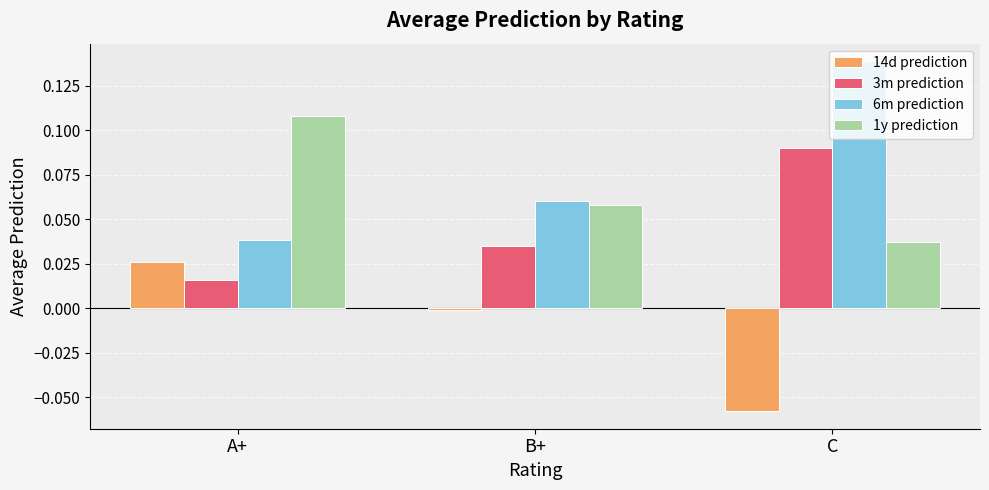

What is the spread (max minus min) of values at C?

0.2